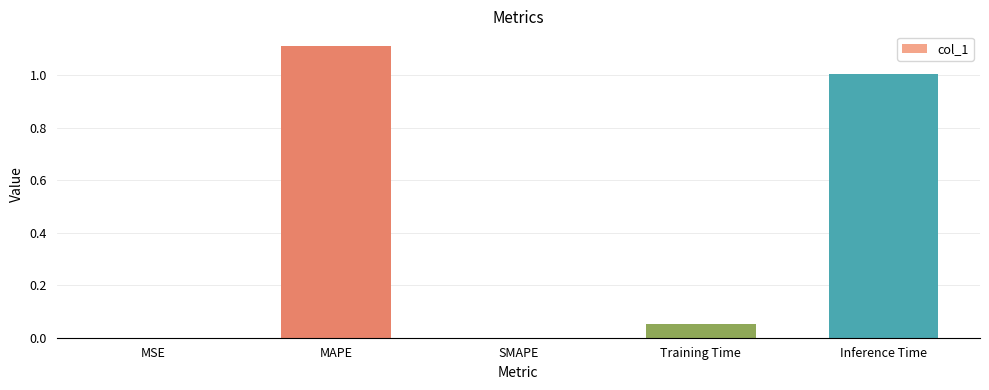

True or false: the data shows 1.7 at Inference Time.

False